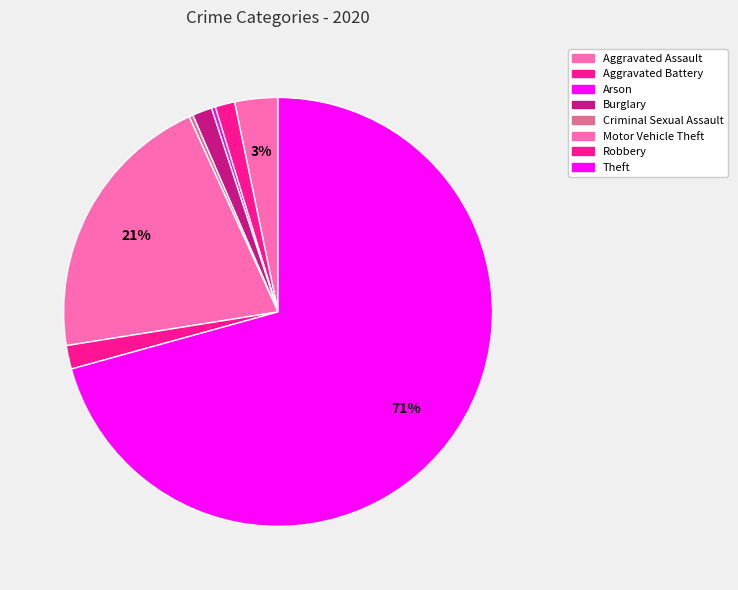

To the nearest percent, what portion does Robbery represent?

2%